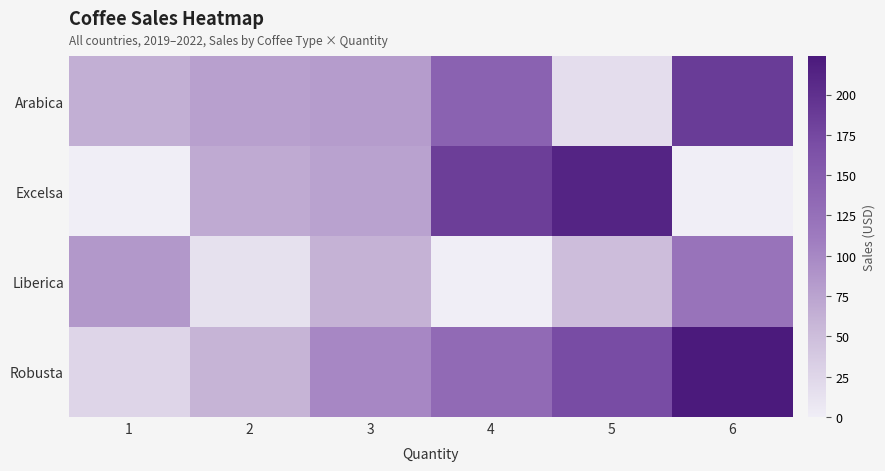

What is the spread (max minus min) of values at 4?

185.4